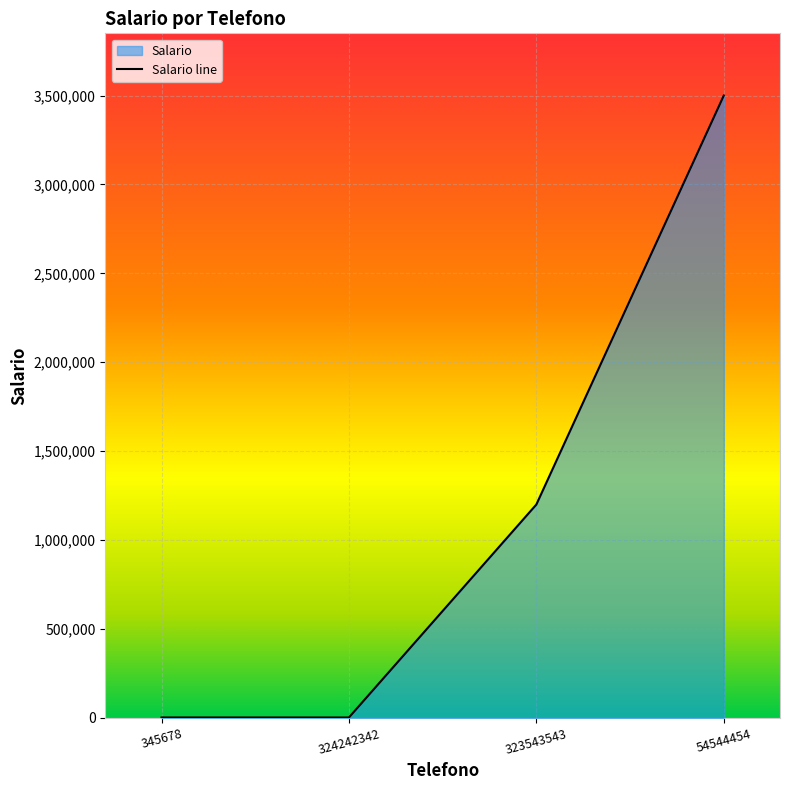

What is the average value?

1176100